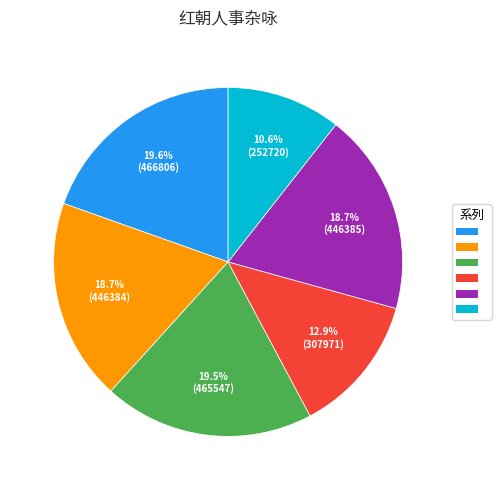

Is there a majority slice in this chart?

No